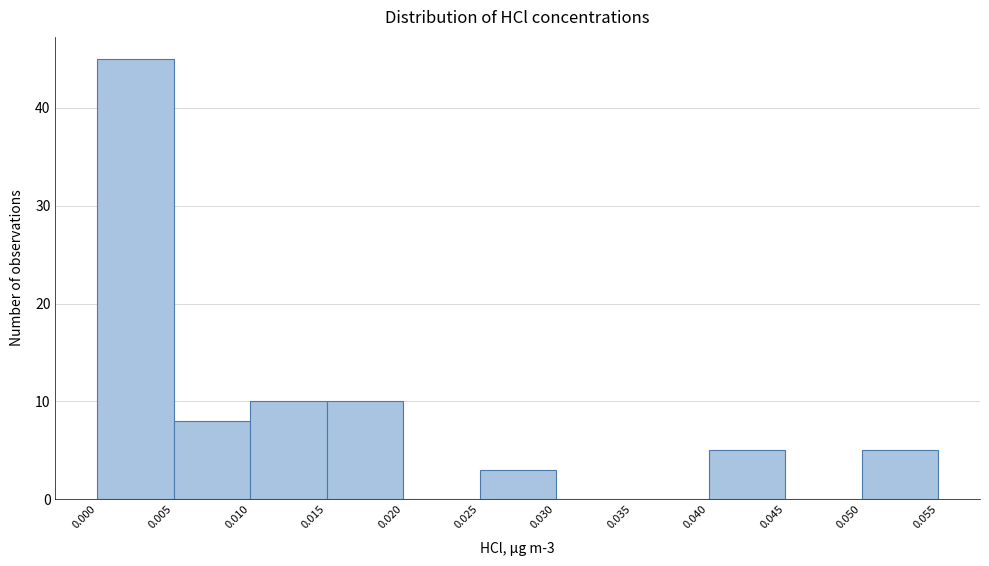

Over which range of the x-axis is the bar tallest?

0.000 to 0.005